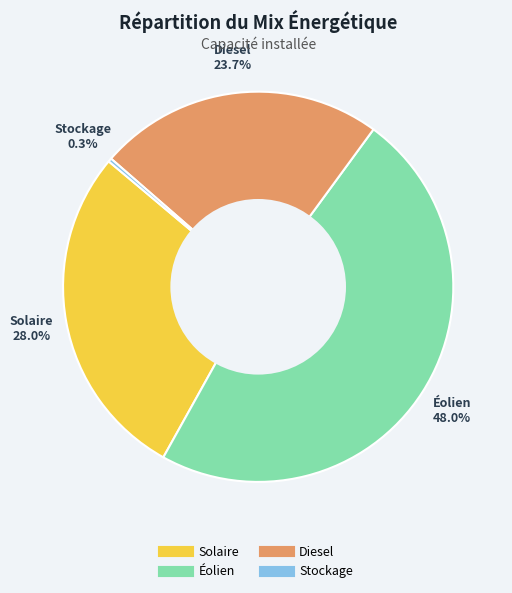

How many segments does this pie chart have?

4